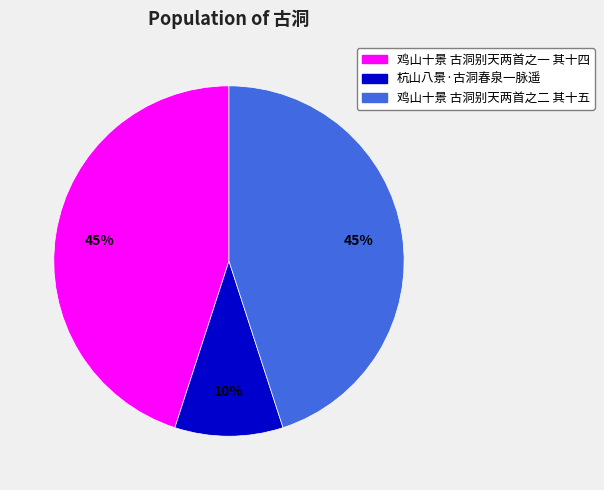

Combined, do 杭山八景·古洞春泉一脉遥 and 鸡山十景 古洞别天两首之一 其十四 account for over 50%?

Yes